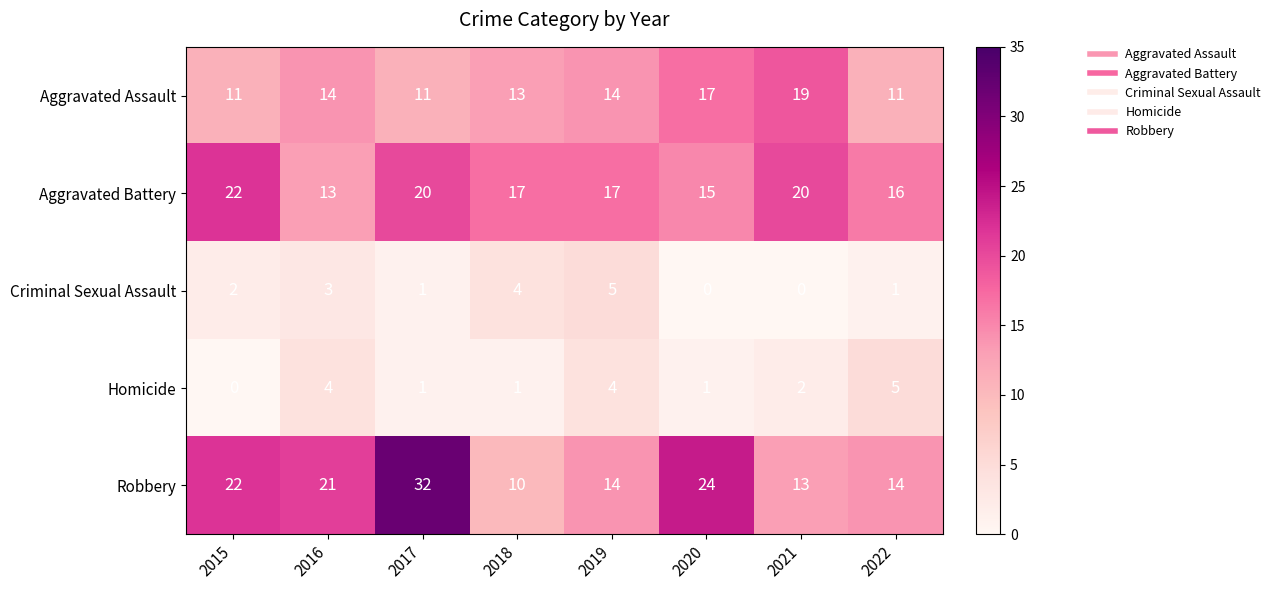

What is the average value of the Aggravated Battery series?

18